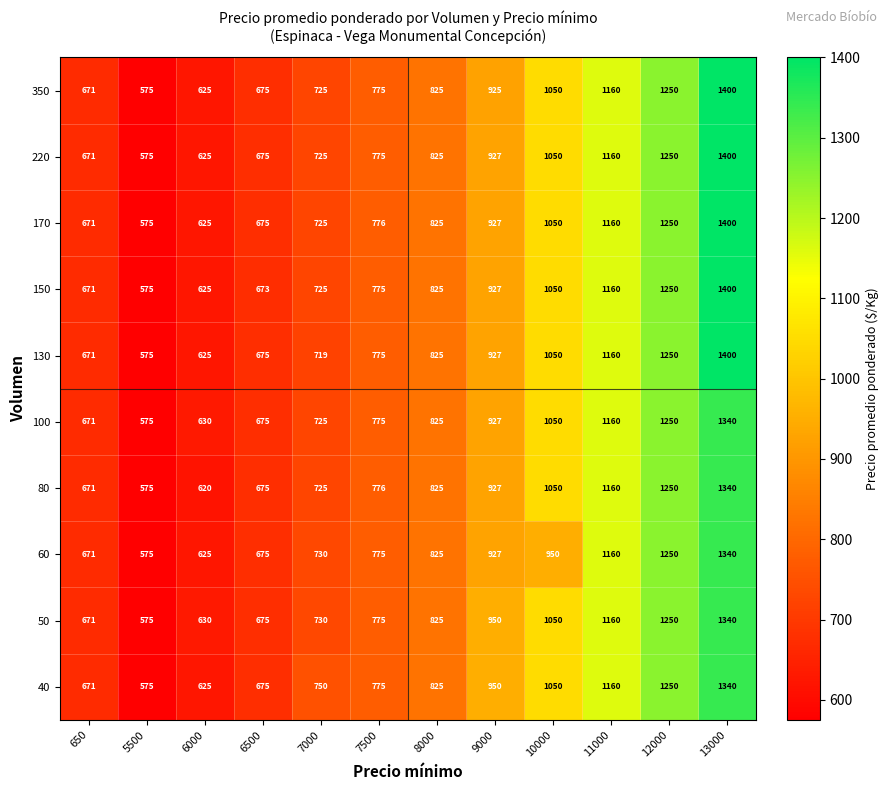

At how many categories does at least one series exceed 1021?

4